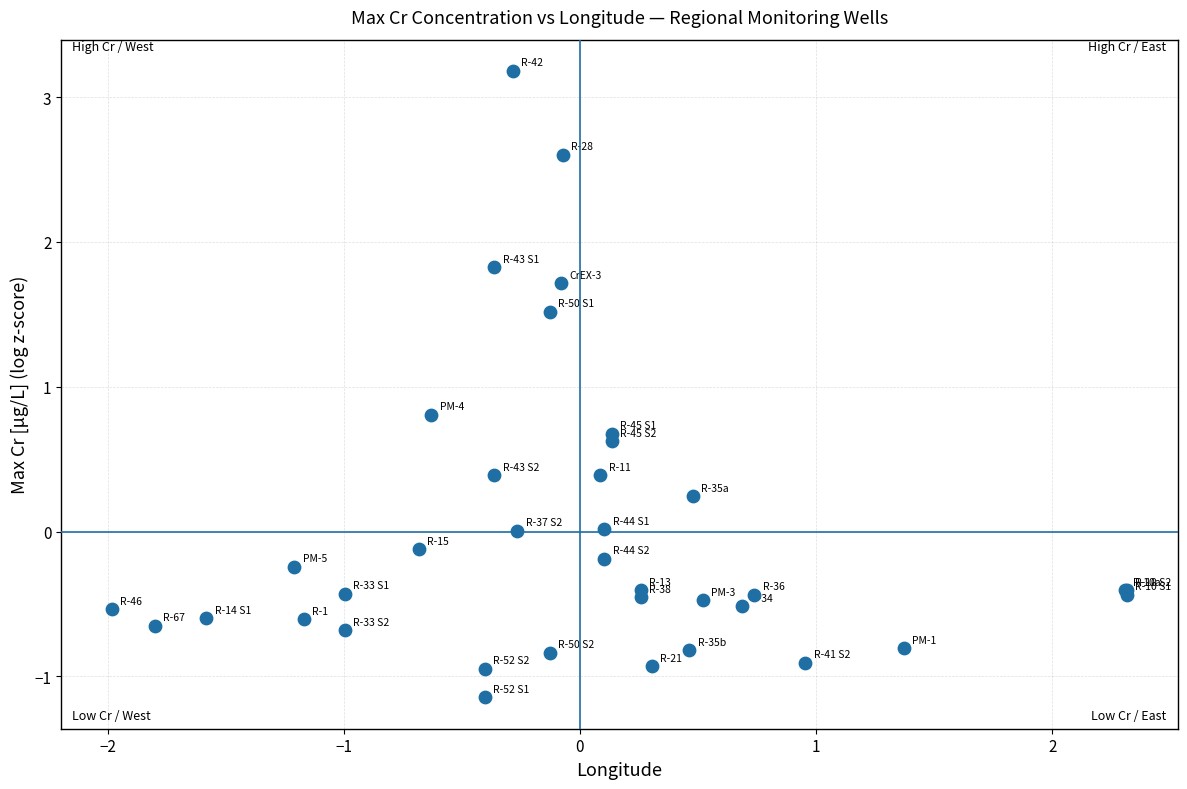

What Y value in the scatter plot is closest to 1?

0.8